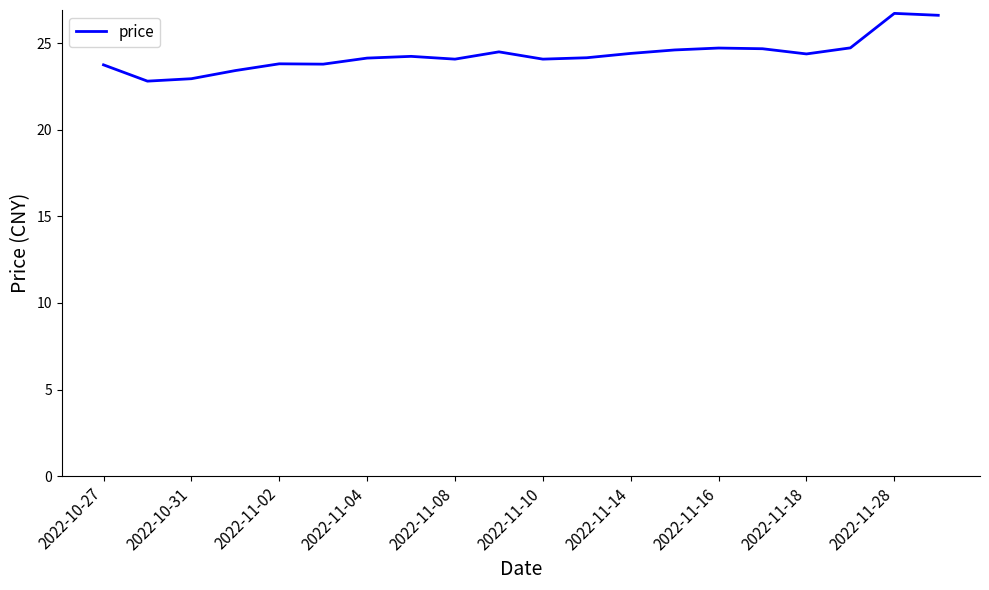

True or false: the data has more than 1 interior local peaks.

True